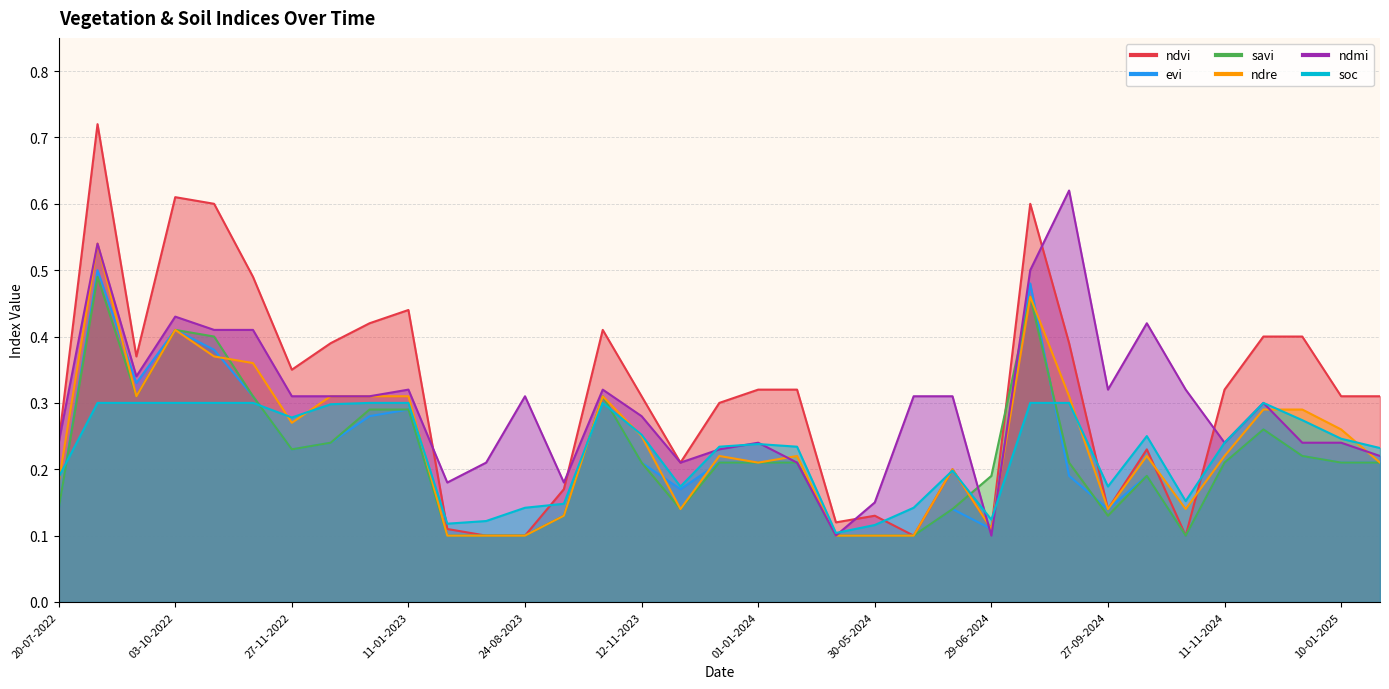

What is the maximum value shown in the chart?

0.7